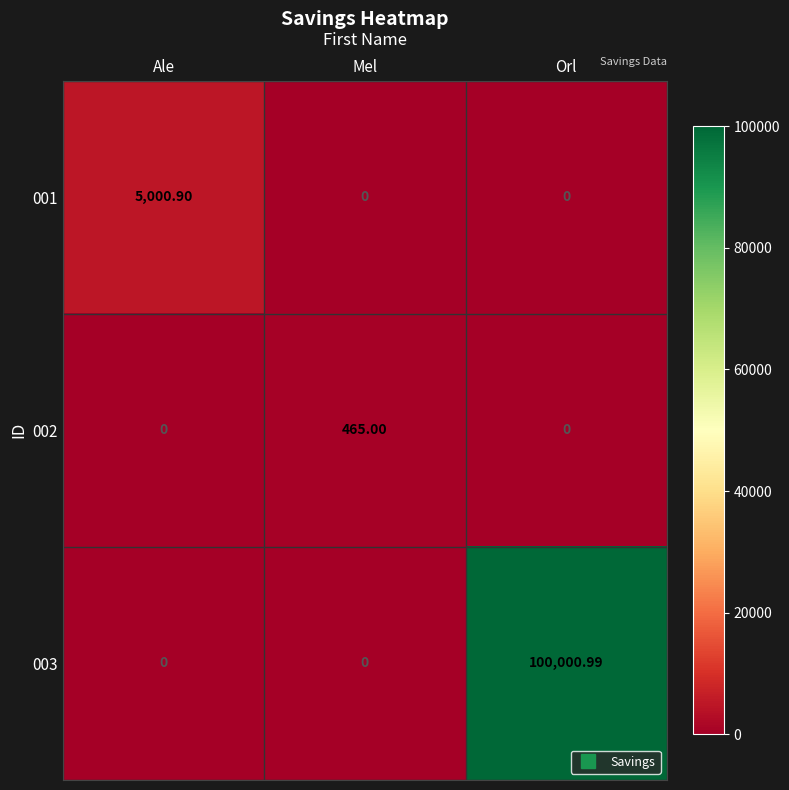

Which category has the highest value in the 002 series?

Mel